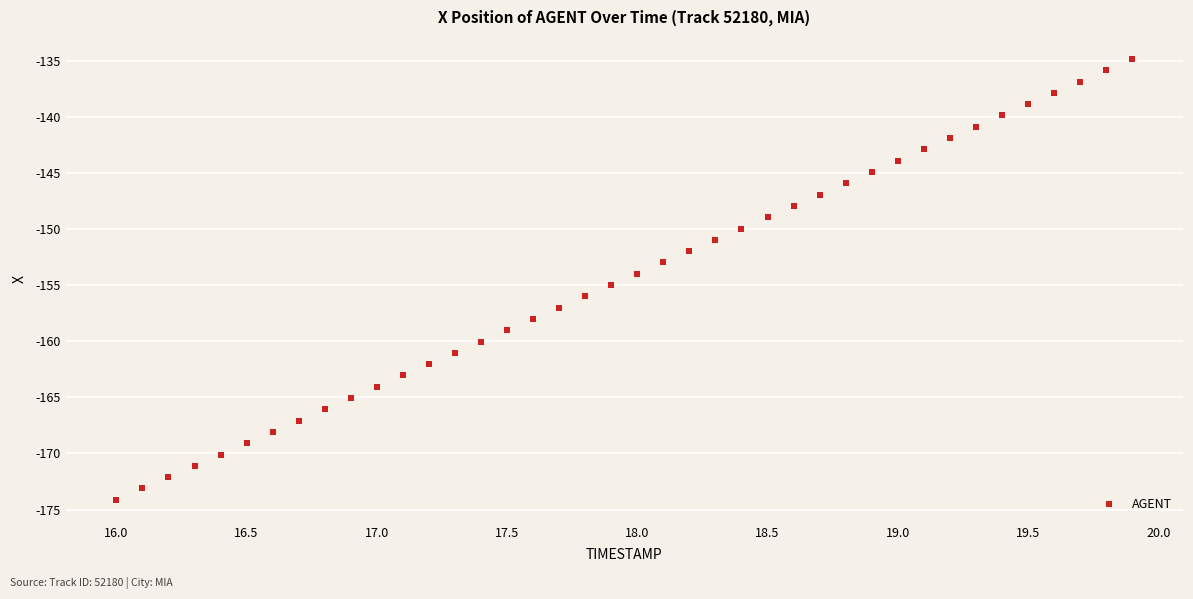

What is the range of Y values (max minus min)?

39.3